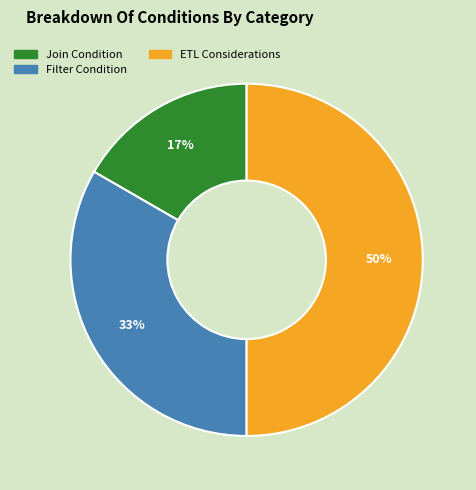

What is the largest slice in the pie chart?

ETL Considerations